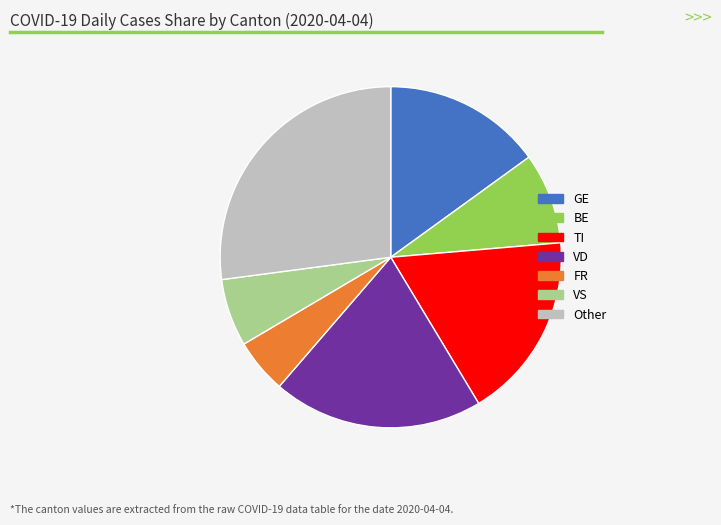

Is the sum of BE and GE greater than half?

No